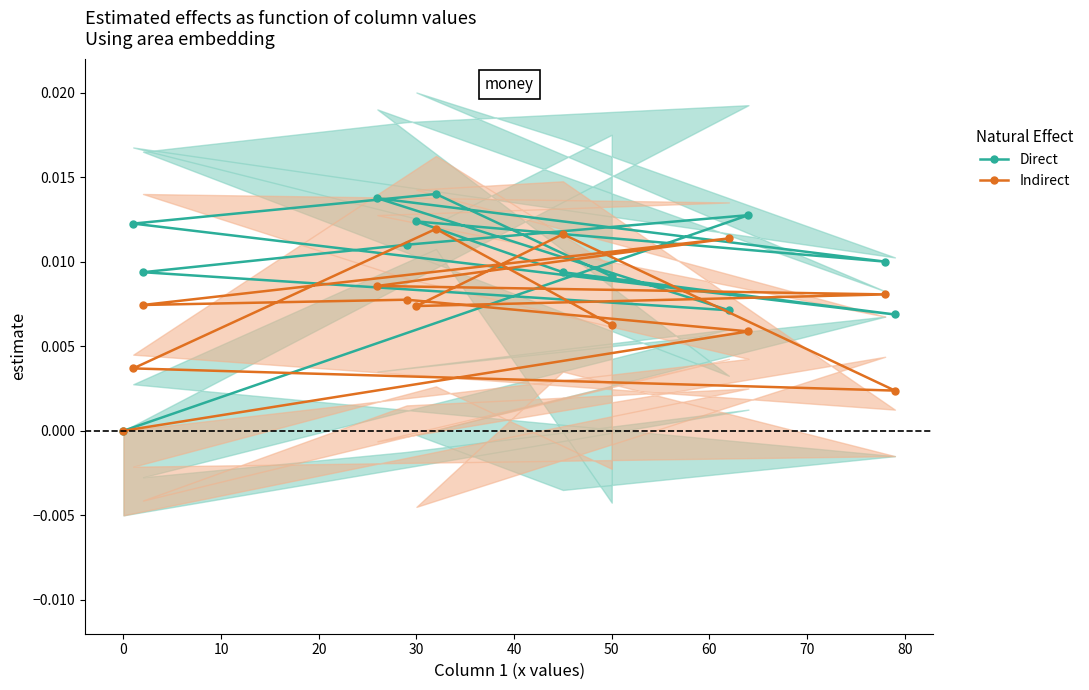

Count the Direct values in the range 0 to 1.

13